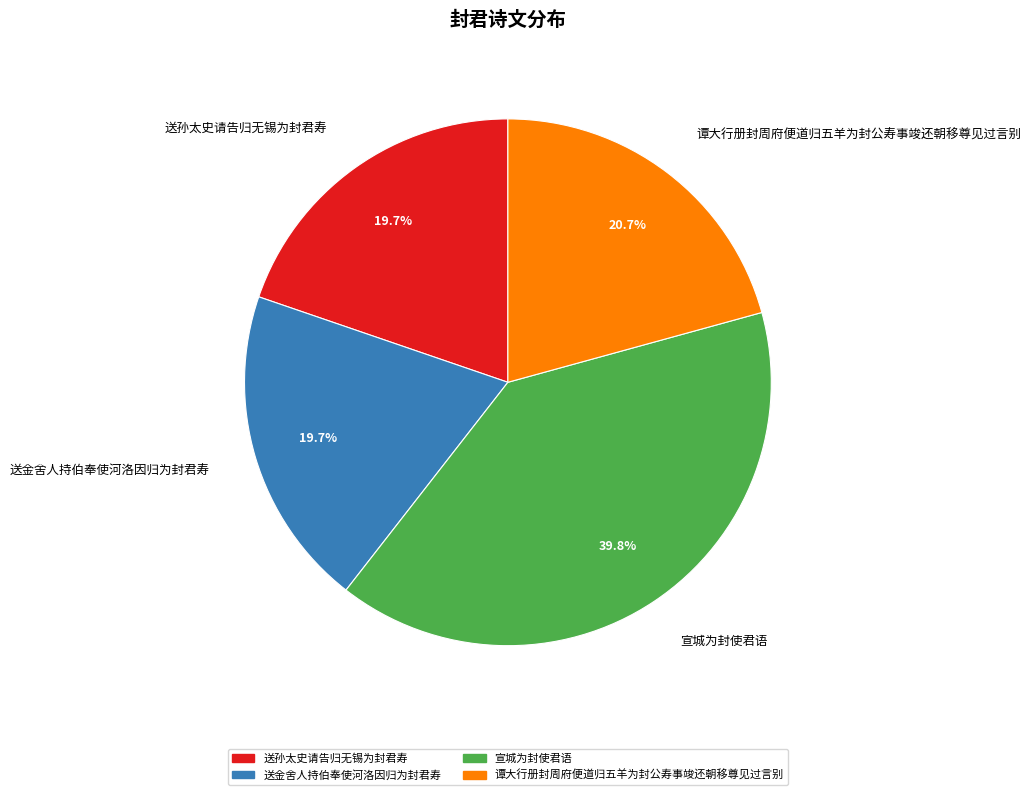

To the nearest percent, what percentage of the pie is 宣城为封使君语?

40%